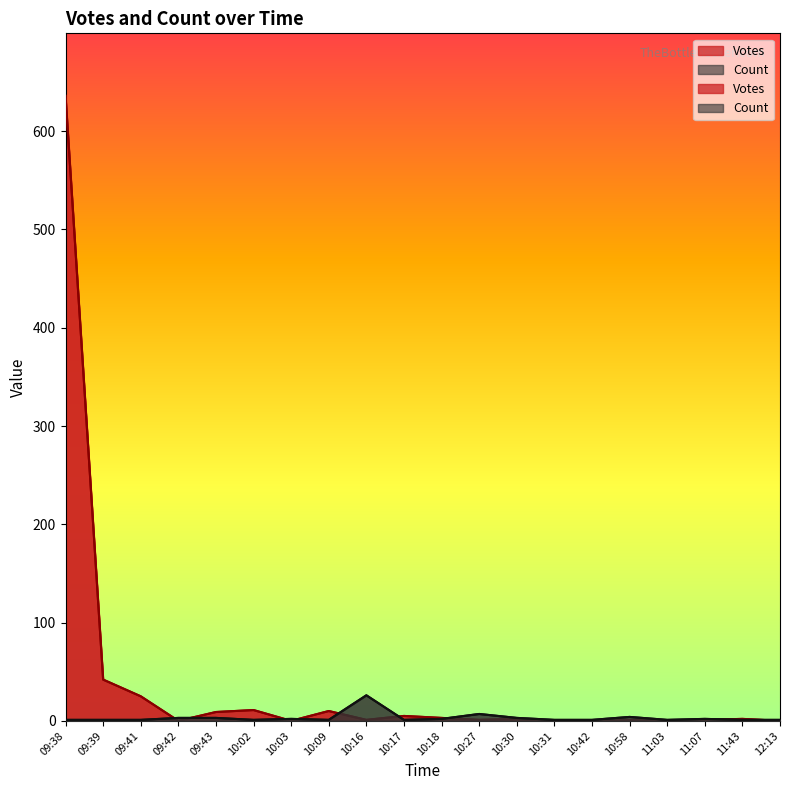

What position from the left is 09:38?

1